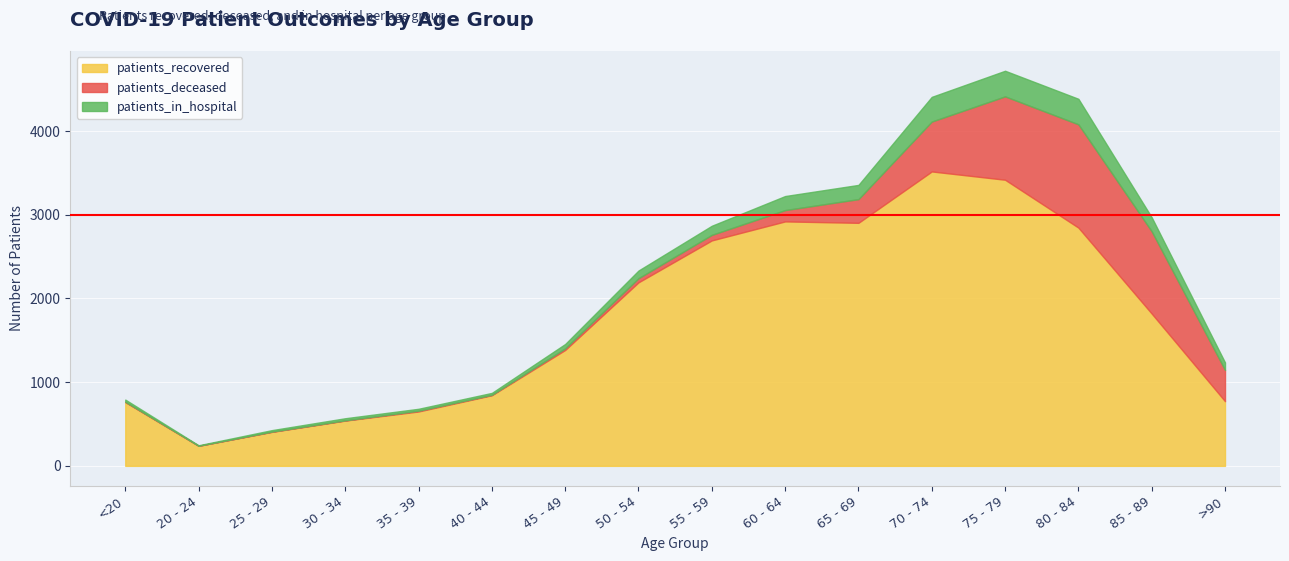

Where does the patients_in_hospital series first go above 92?

55 - 59